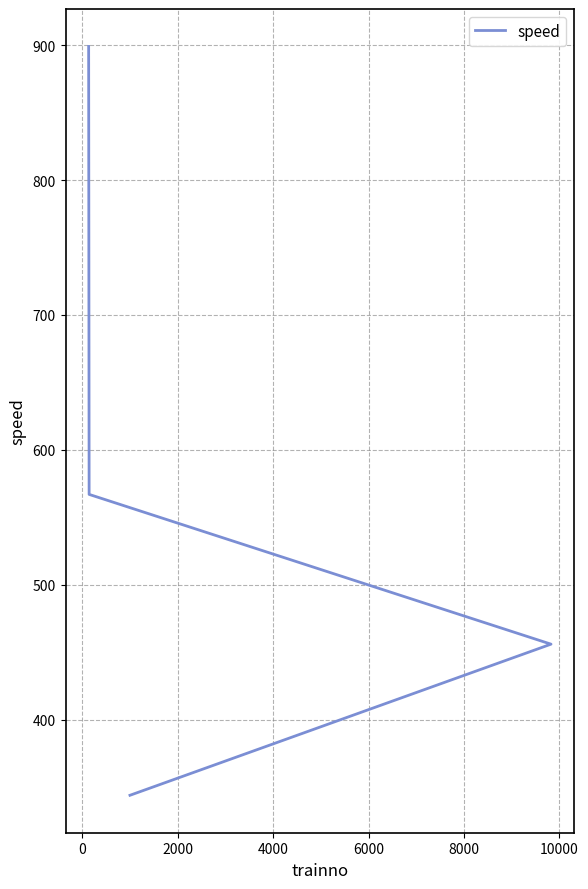

What is the sum of all values?

2266